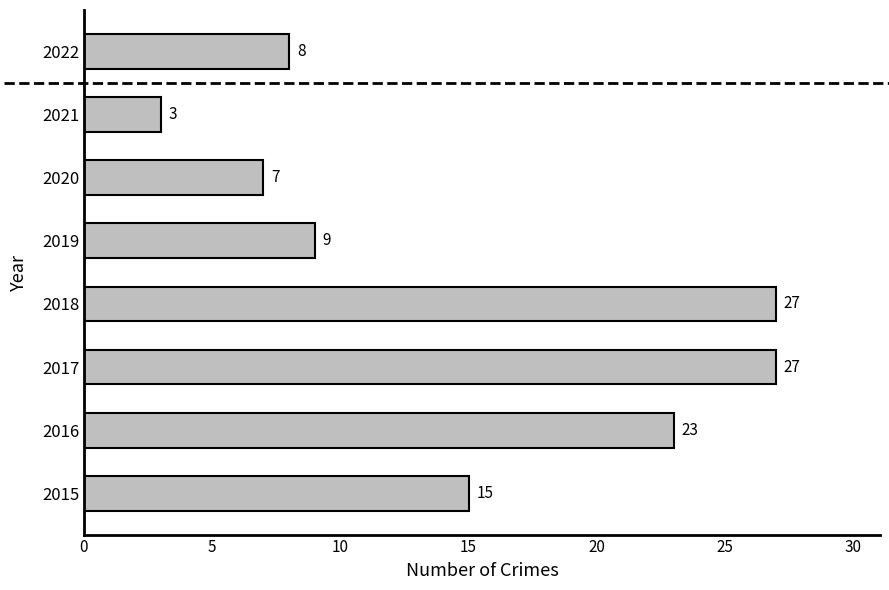

At which label is the value closest to 15?

2015